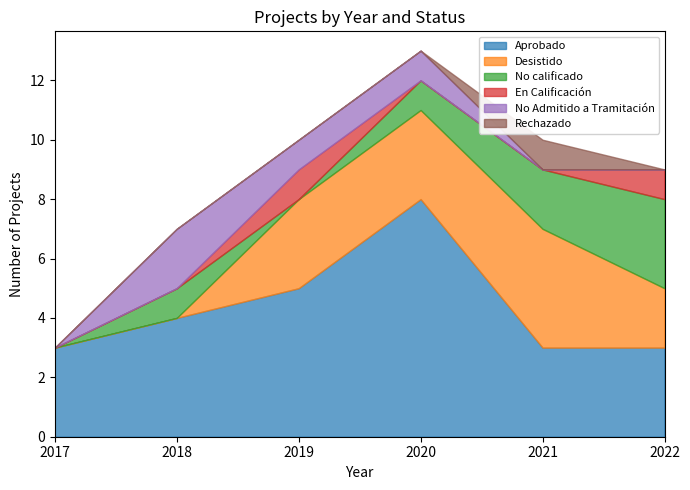

What is the maximum value for No Admitido a Tramitación?

2